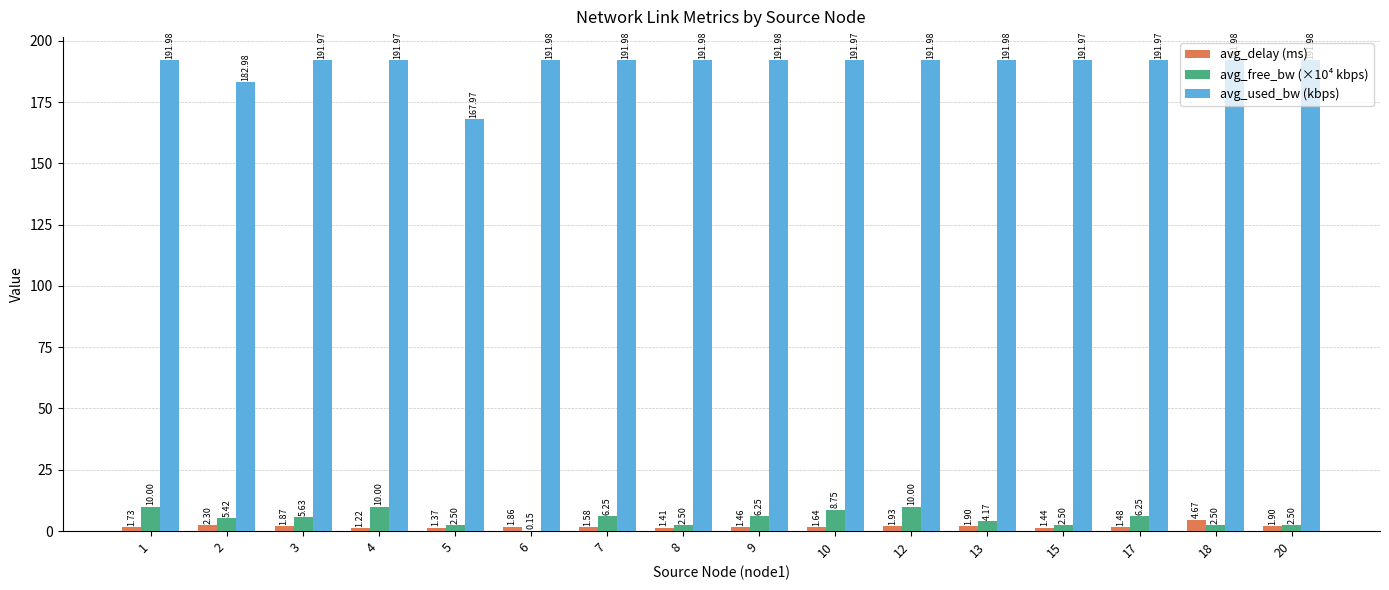

What are all the series names shown in the legend?

avg_delay (ms), avg_free_bw (×10⁴ kbps), avg_used_bw (kbps)